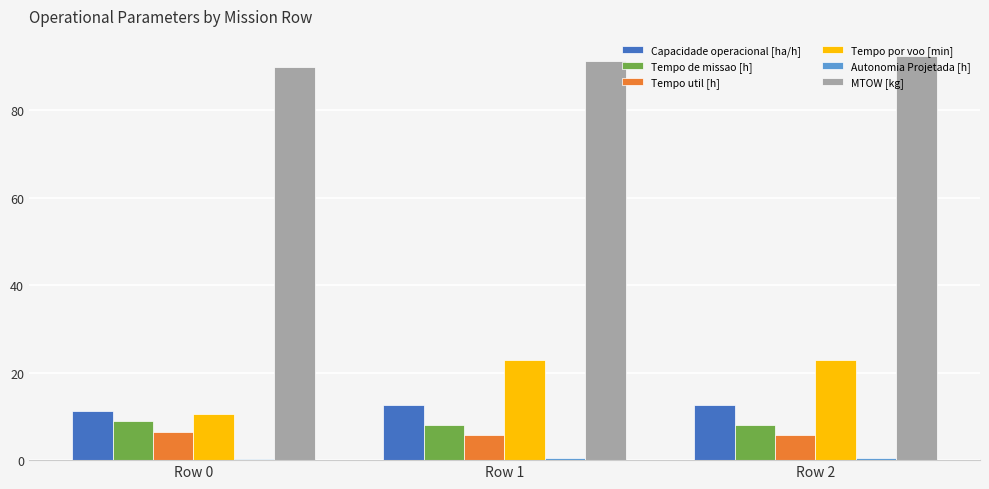

Is the value of Tempo por voo [min] at Row 1 greater than the value of MTOW [kg] at Row 2?

No